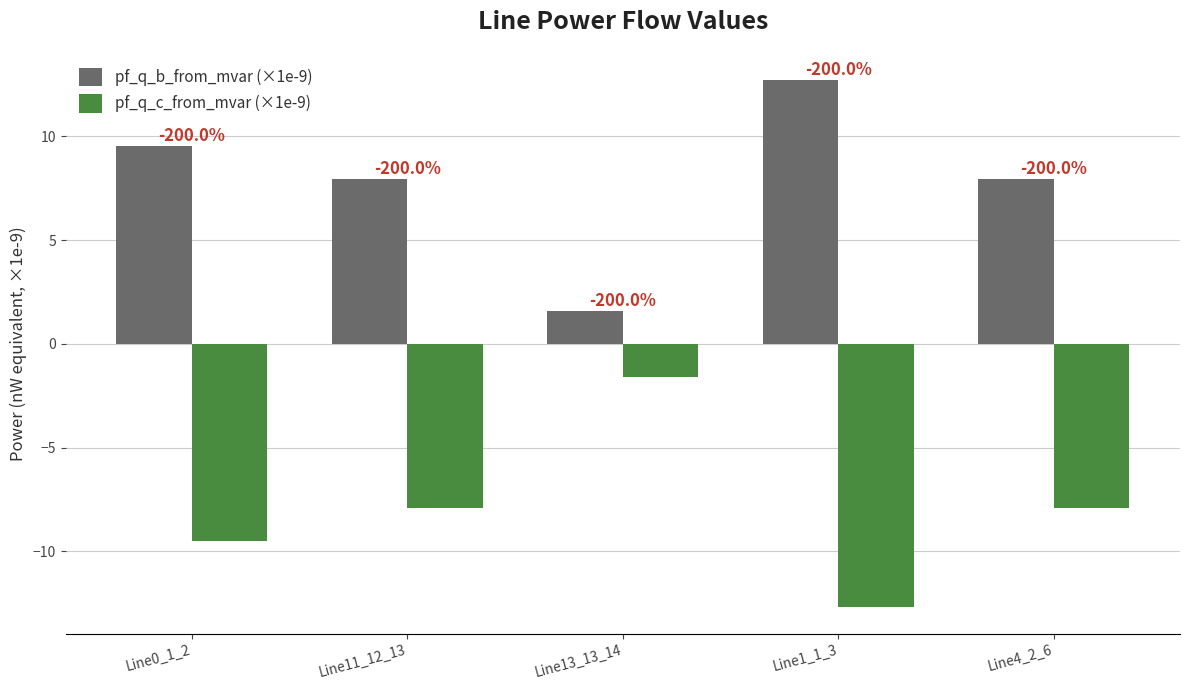

Which category has the lowest value across all series?

Line1_1_3